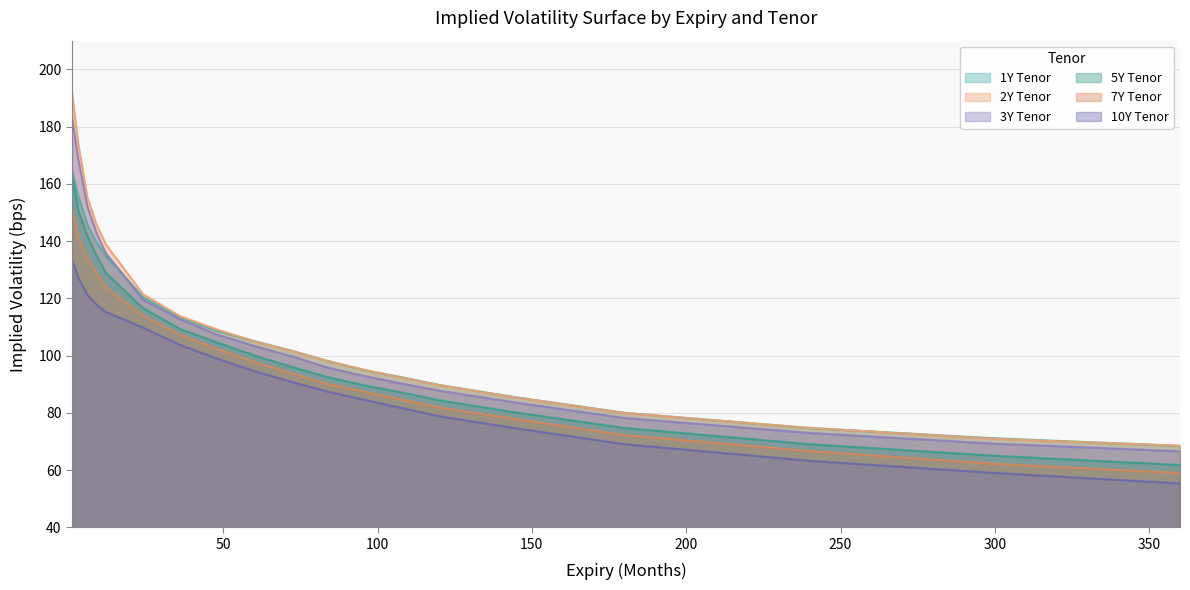

What is the value of the 7Y Tenor point at the 7th from the left?

107.2